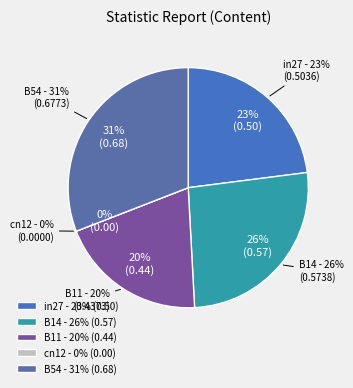

What percentage do B14 and in27 together represent?

49.2%